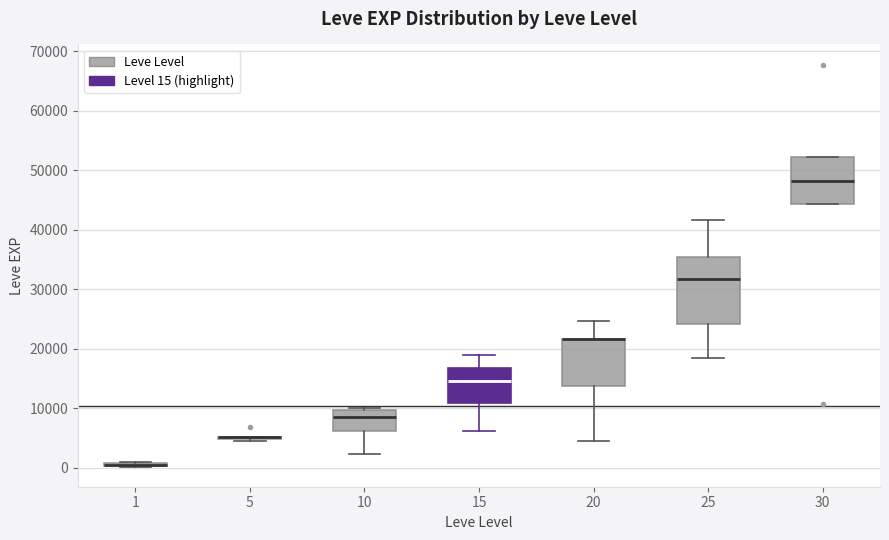

Where does the upper whisker of the box at x = 15 end on the y-axis? The values are not printed on the chart, so give them approximately, as read against the axis.

19000